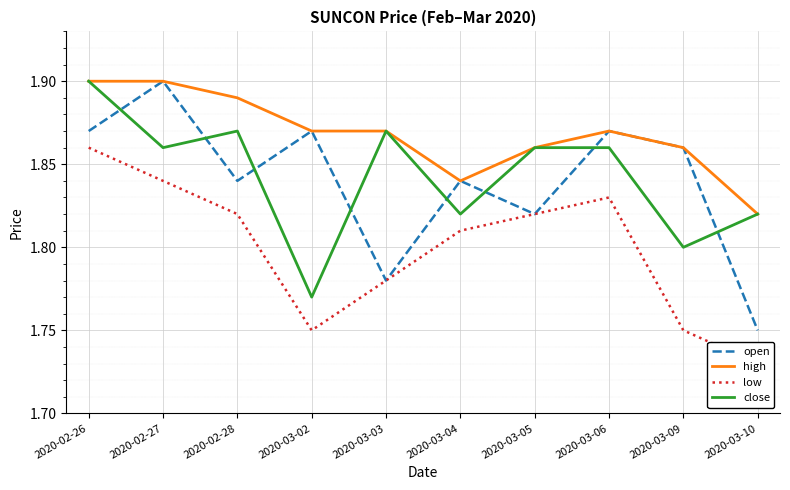

Rank the categories by close value from lowest to highest.

2020-03-02, 2020-03-09, 2020-03-04, 2020-03-10, 2020-02-27, 2020-03-05, 2020-03-06, 2020-02-28, 2020-03-03, 2020-02-26